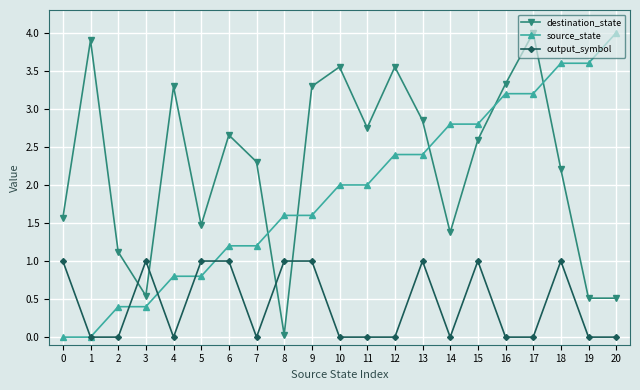

True or false: destination_state has more than 0 points higher than both neighbors.

True